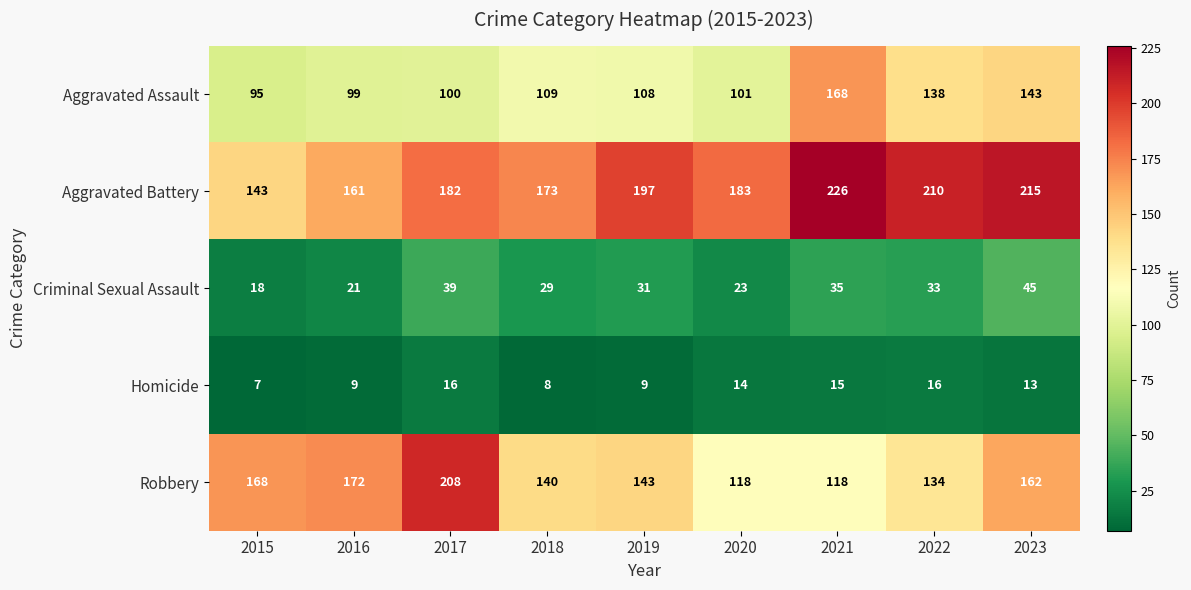

What is the sum of all Homicide values?

107